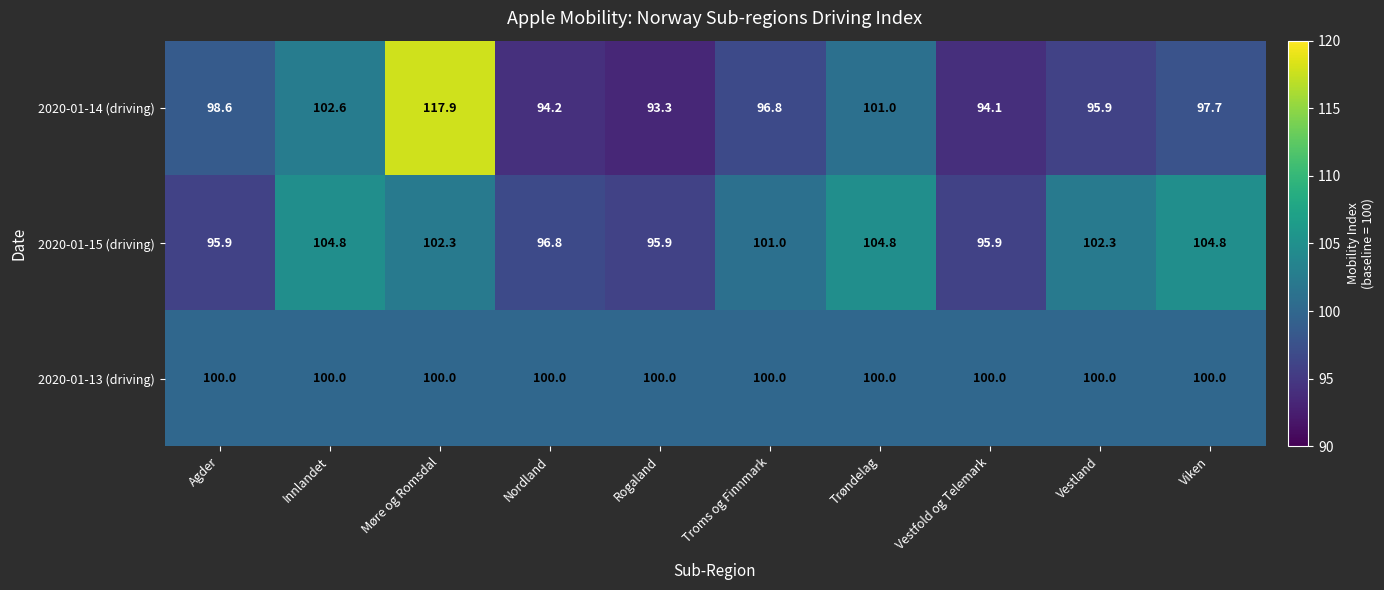

Which series changed the most between Troms og Finnmark and Trøndelag?

2020-01-14 (driving)